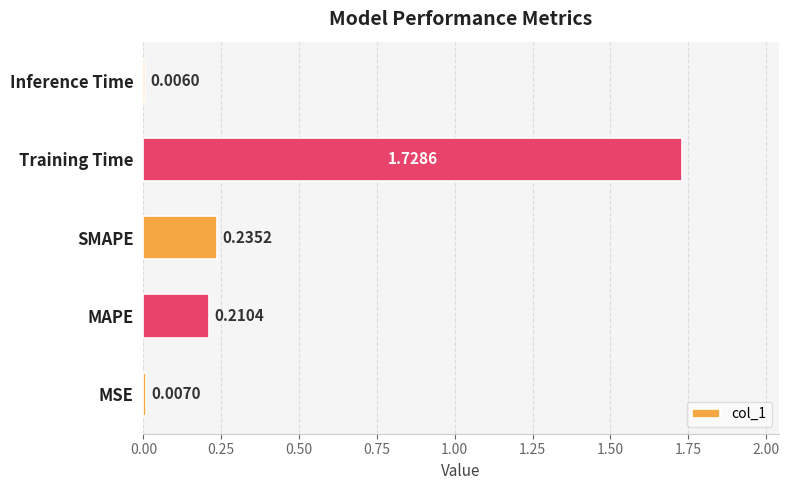

Where is the data nearest to the value 0?

Inference Time